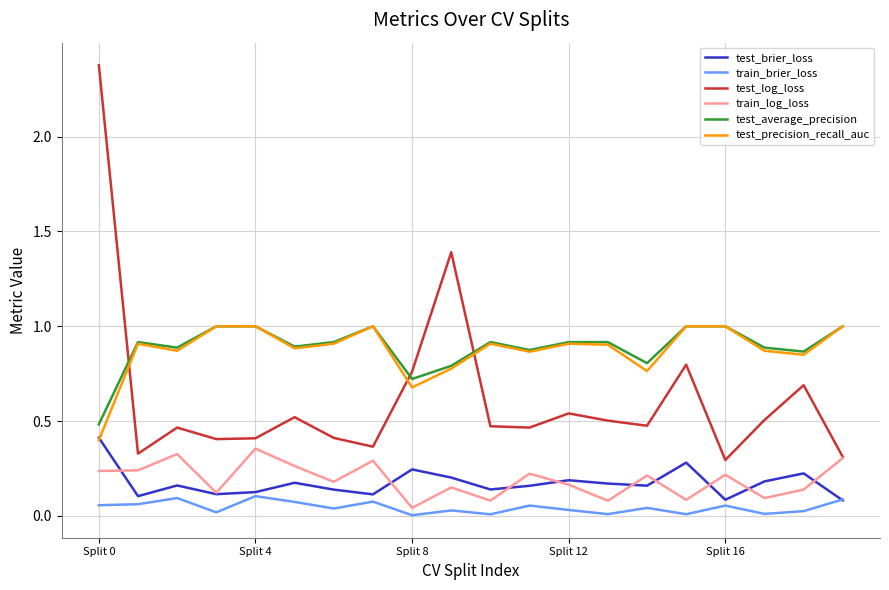

What is the highest value of the test_precision_recall_auc series?

1.0